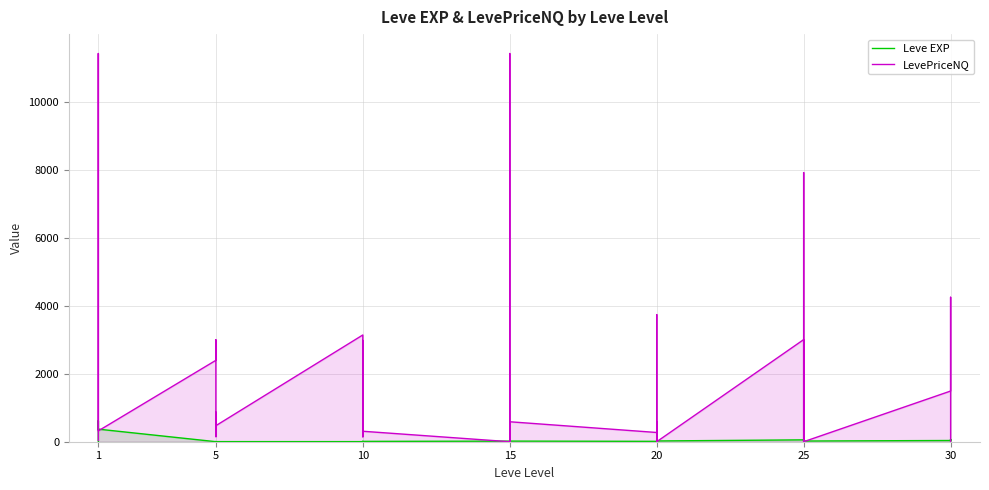

Rank the series by their average value, from lowest to highest.

Leve EXP, LevePriceNQ